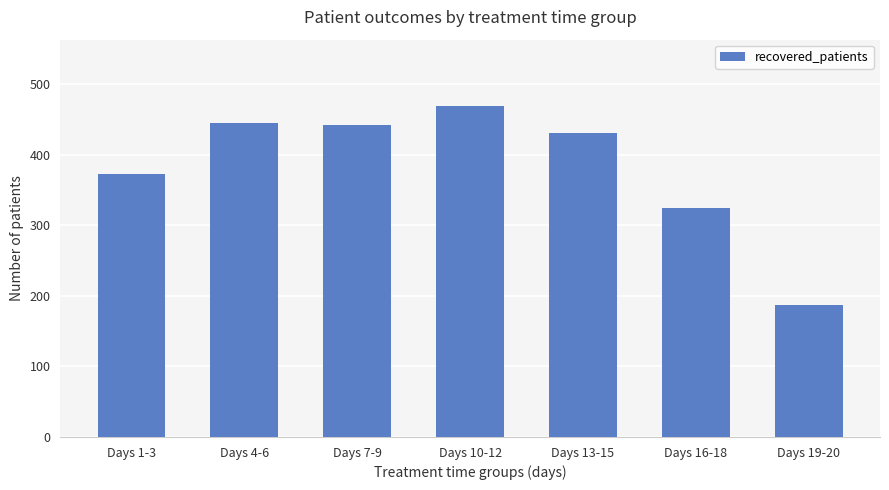

Where is the data nearest to the value 328?

Days 16-18